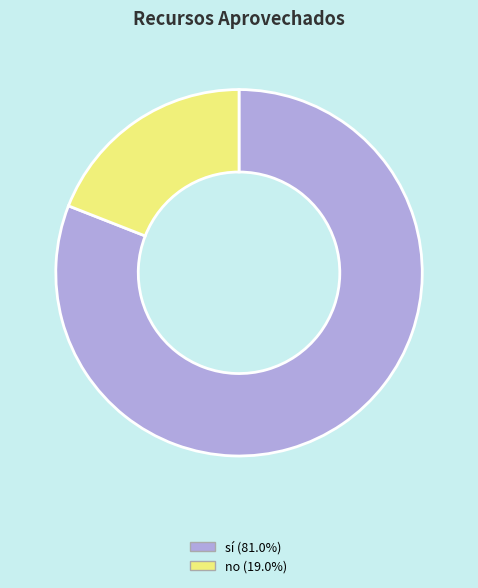

How many slices are in this pie chart?

2